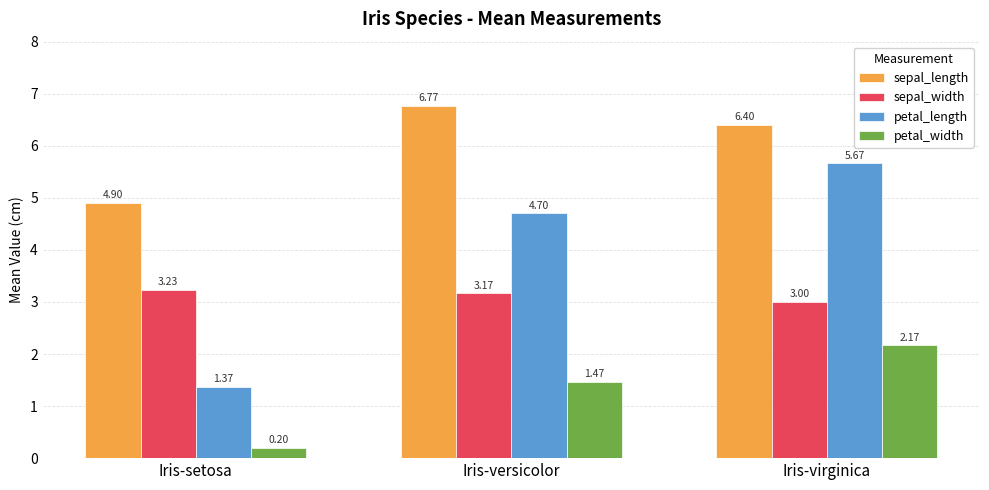

Rank the series by their maximum value, from lowest to highest.

petal_width, sepal_width, petal_length, sepal_length